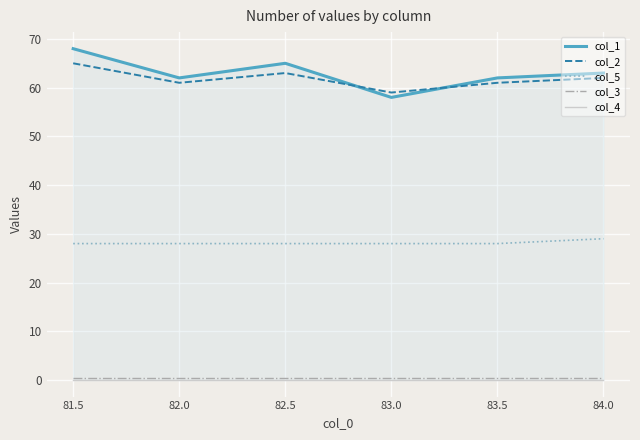

At which label does col_1 reach its minimum?

83.0